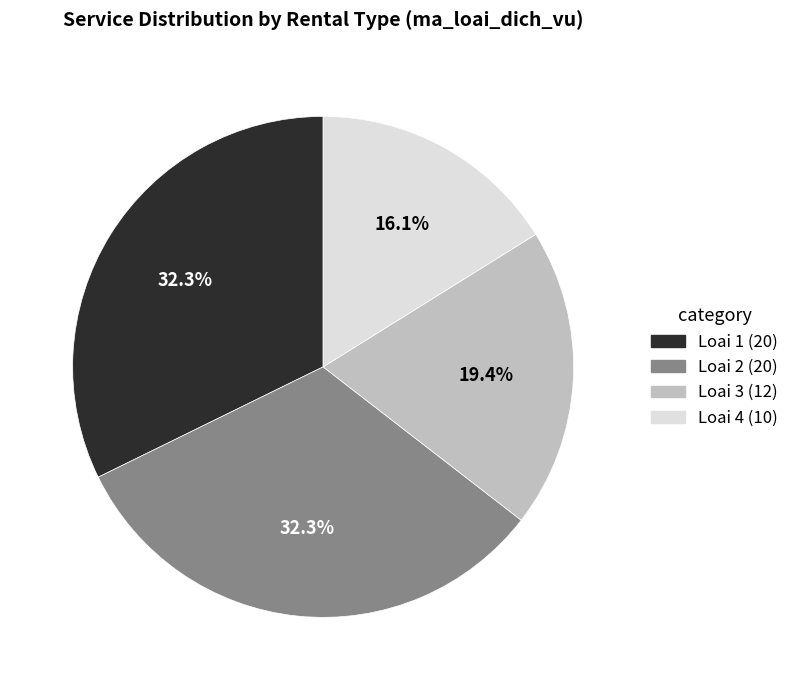

Which has a higher value, Loai 4 (10) or Loai 1 (20)?

Loai 1 (20)